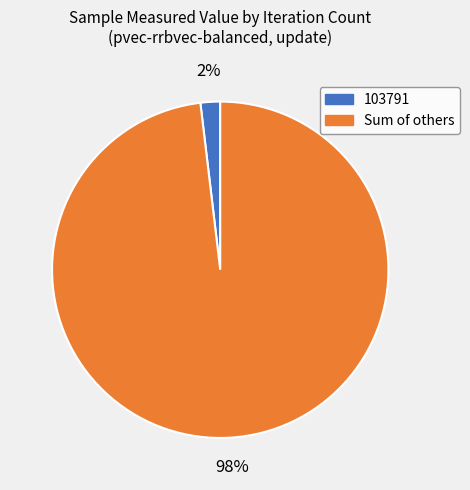

Does any single category account for the majority?

Yes